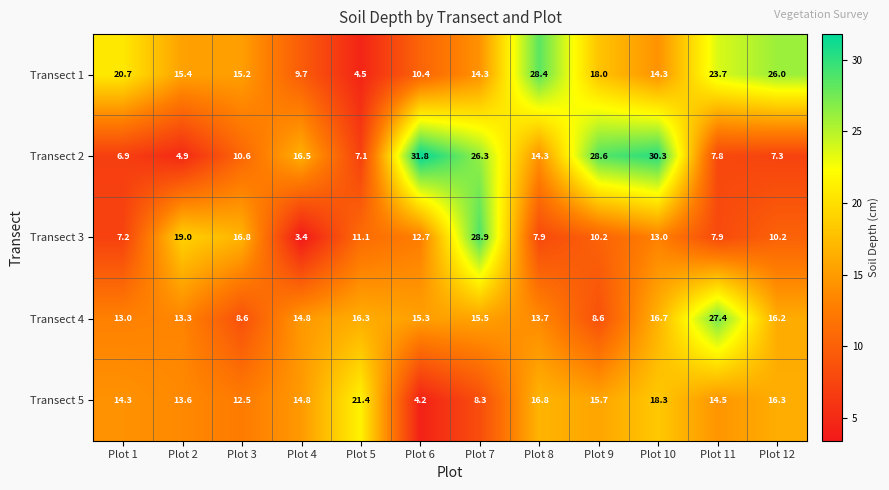

List the series in order of their peak value, highest first.

Transect 2, Transect 3, Transect 1, Transect 4, Transect 5